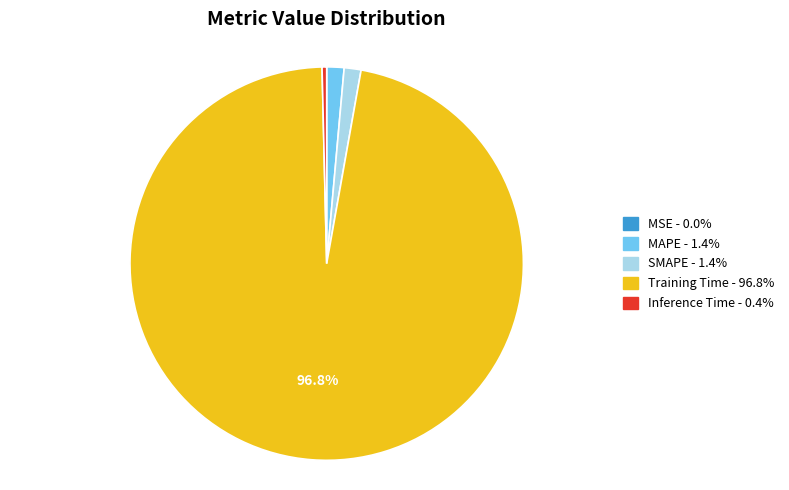

Which has a higher value, MAPE or Training Time?

Training Time